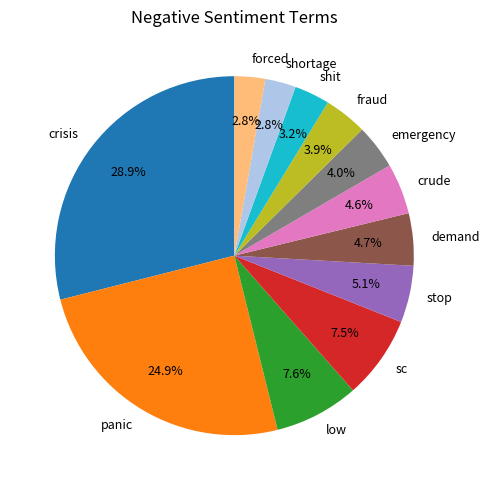

Is there a majority slice in this chart?

No